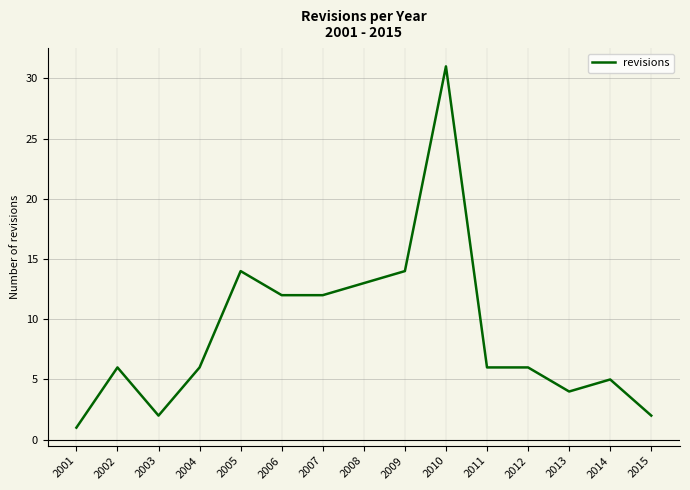

Which has a higher value, 2003 or 2004?

2004